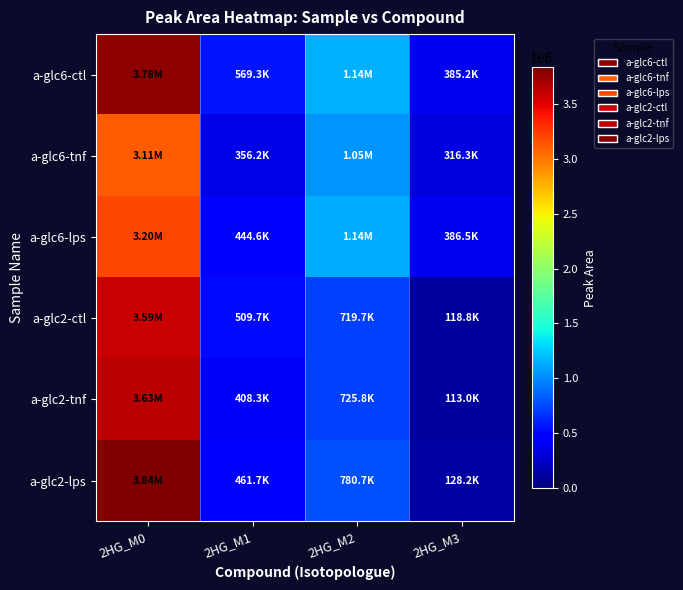

How many categories are shown in the chart?

4